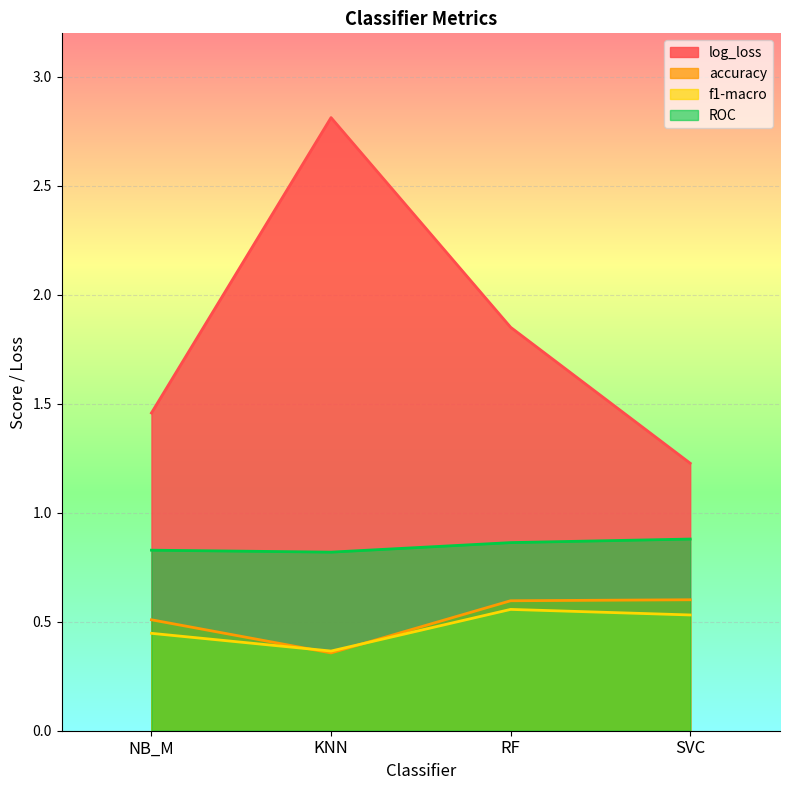

Which has a higher value, SVC or KNN?

KNN